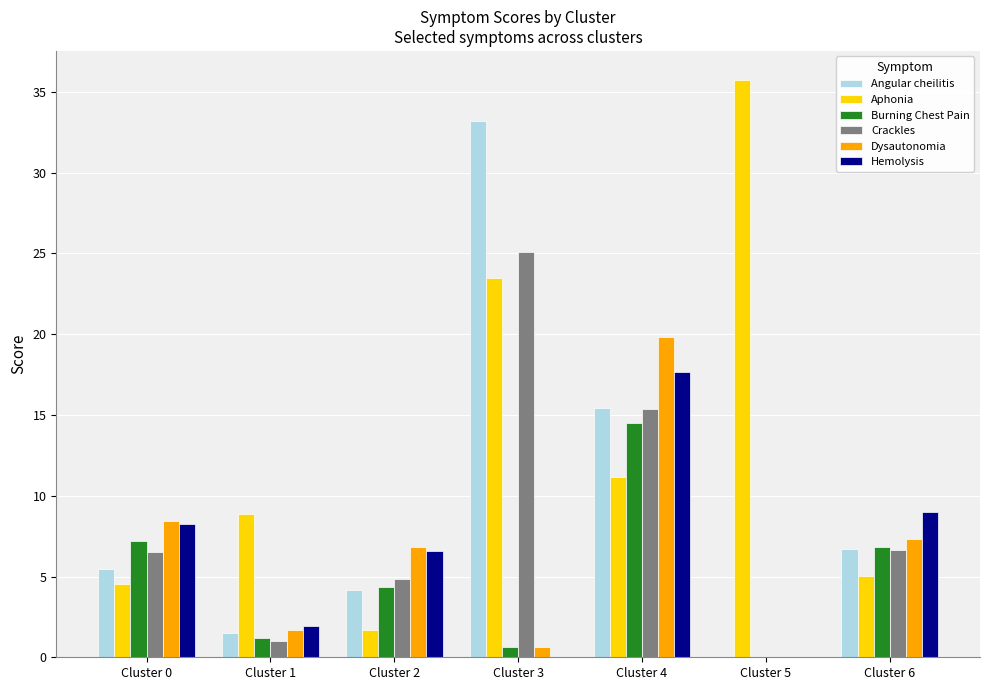

Between Cluster 0 and Cluster 5, which series saw the biggest shift?

Aphonia